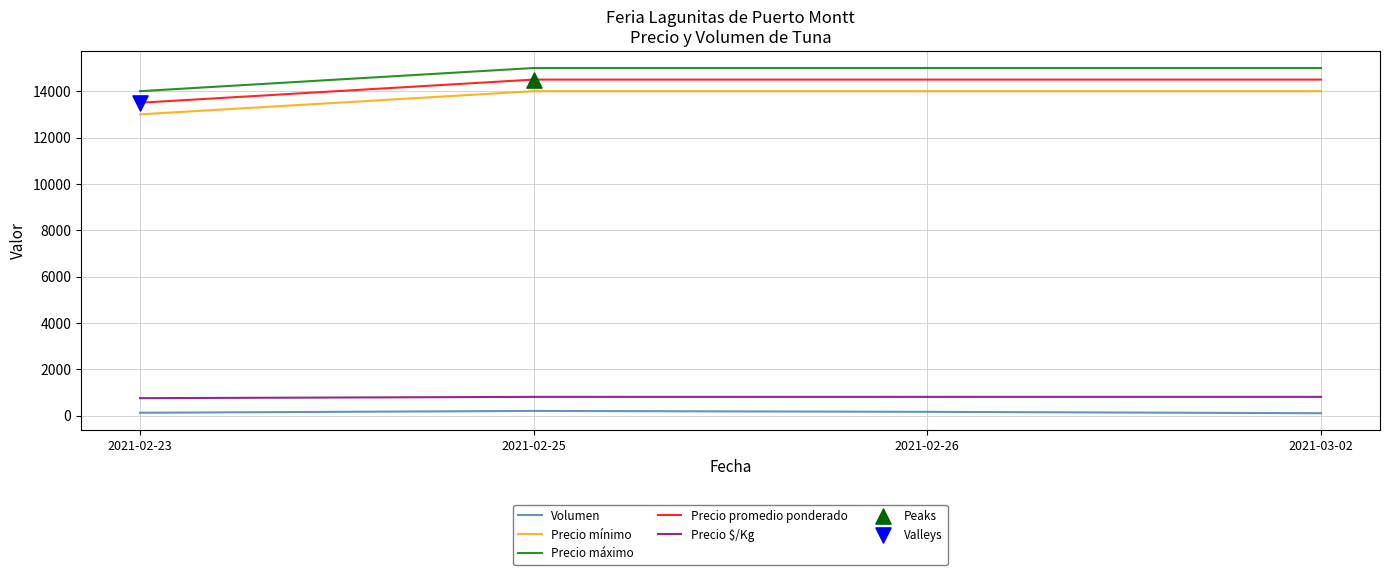

The value of Precio máximo at 2021-02-23 is 14000. True or false?

True